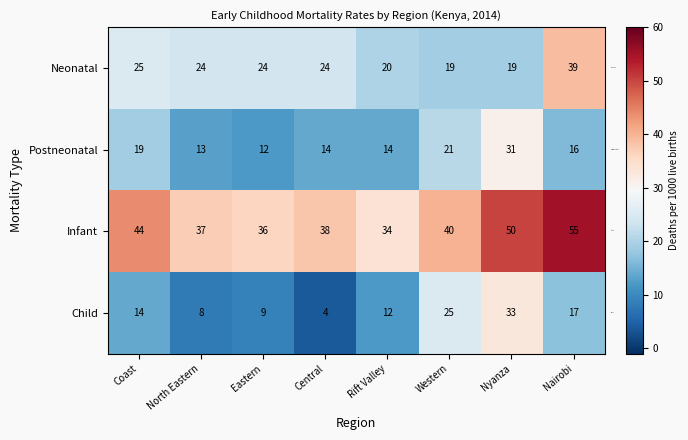

Which series has the largest range (max minus min)?

Child